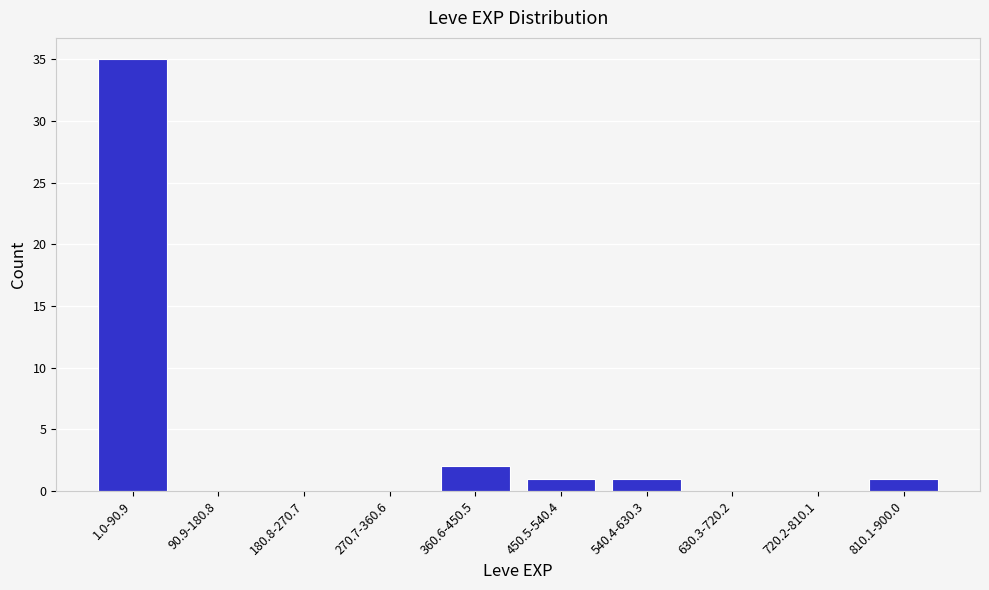

Reading left to right, extract all data points from this chart.

1.0-90.9=35	90.9-180.8=0	180.8-270.7=0	270.7-360.6=0	360.6-450.5=2	450.5-540.4=1	540.4-630.3=1	630.3-720.2=0	720.2-810.1=0	810.1-900.0=1